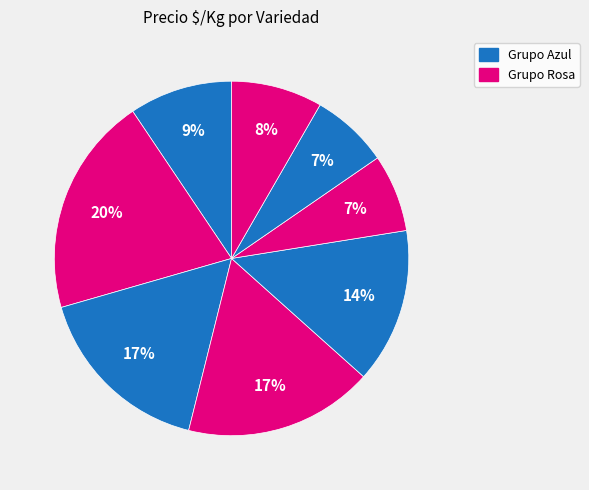

How many slices are in this pie chart?

8